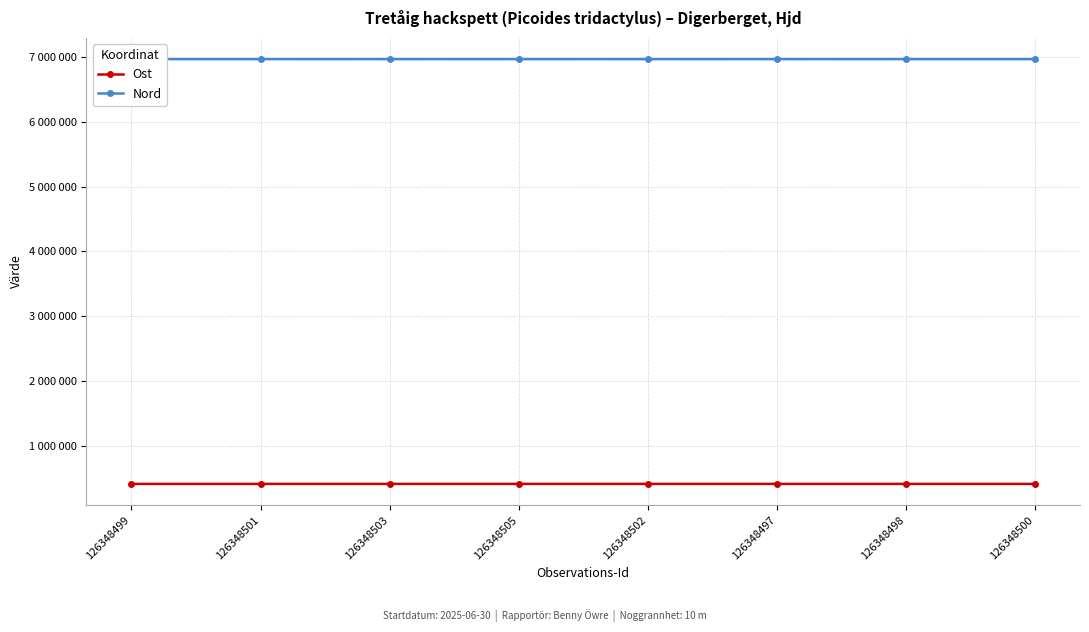

Rank the series by their average value, from lowest to highest.

Ost, Nord